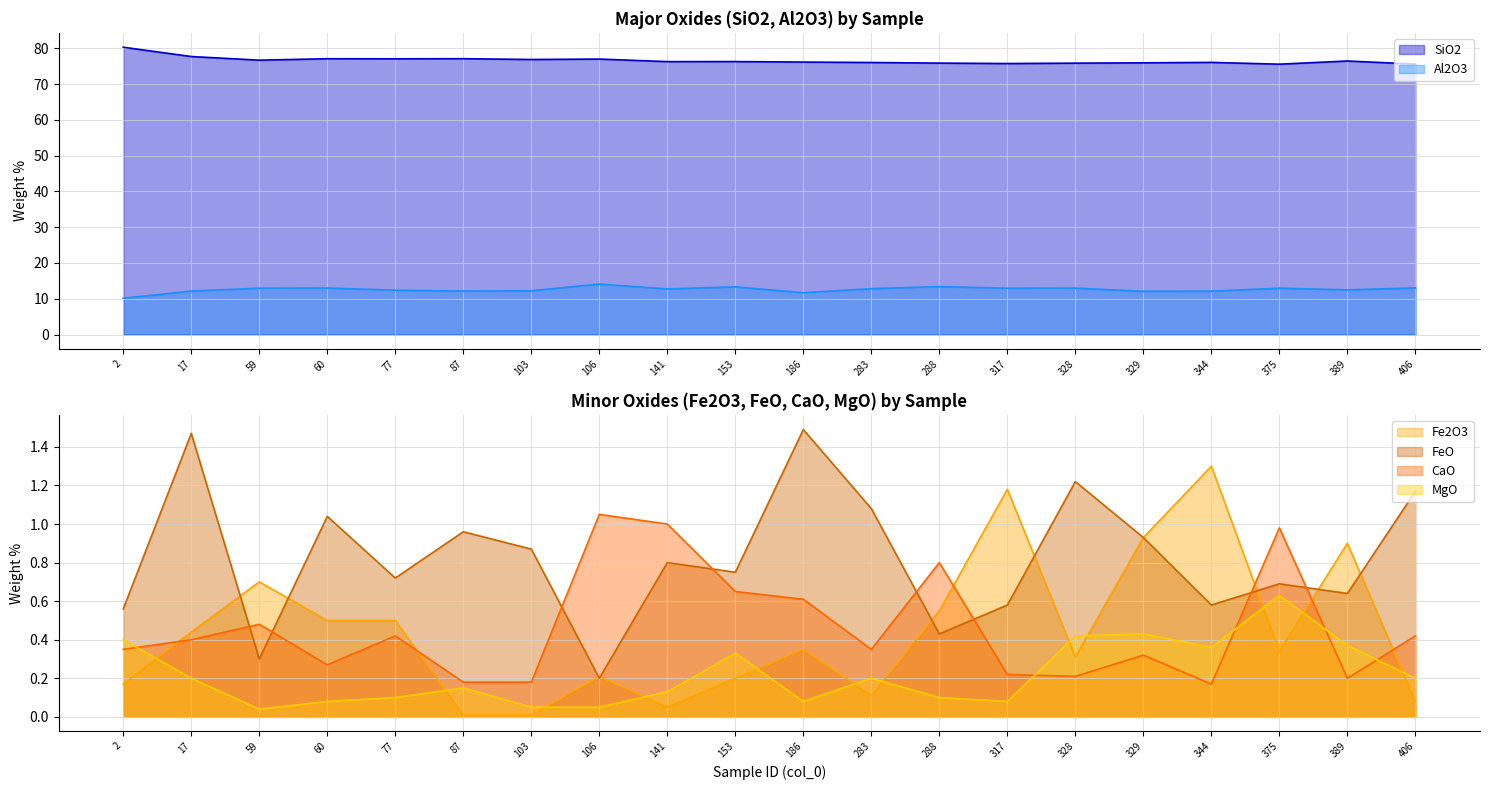

The Fe2O3 series shows 0.1 at 153. True or false?

False